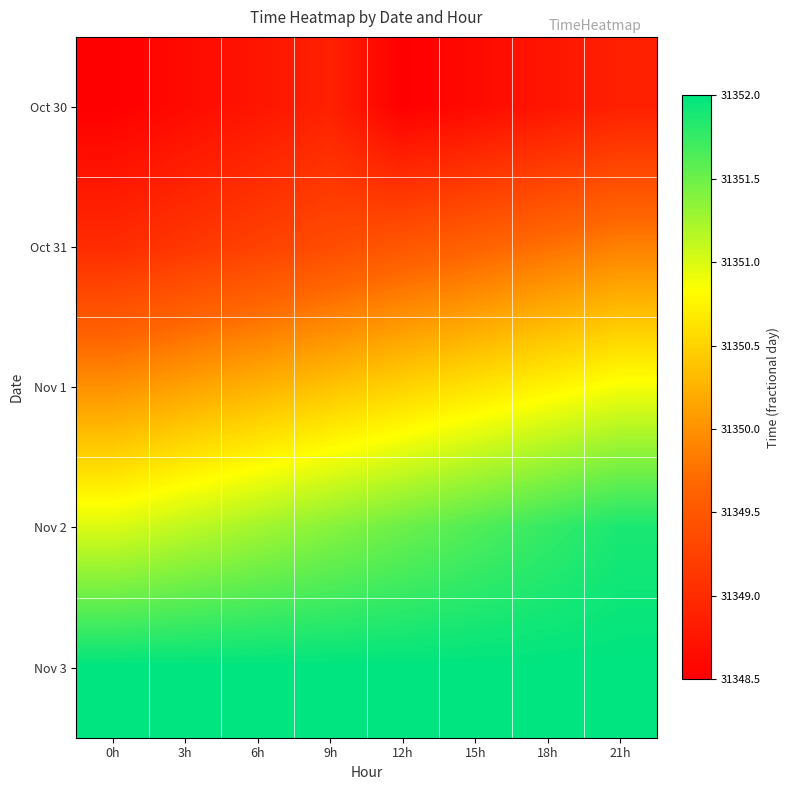

Reading right to left, what are all the values shown in this chart?

Oct 30: 21h=31348.9	18h=31348.8	15h=31348.6	12h=31348.5	9h=31348.9	6h=31348.8	3h=31348.6	0h=31348.5
Oct 31: 21h=31349.9	18h=31349.8	15h=31349.6	12h=31349.5	9h=31349.4	6h=31349.2	3h=31349.1	0h=31349.0
Nov 1: 21h=31350.9	18h=31350.8	15h=31350.6	12h=31350.5	9h=31350.4	6h=31350.2	3h=31350.1	0h=31350.0
Nov 2: 21h=31351.9	18h=31351.8	15h=31351.6	12h=31351.5	9h=31351.4	6h=31351.2	3h=31351.1	0h=31351.0
Nov 3: 21h=31352.0	18h=31352.0	15h=31352.0	12h=31352.0	9h=31352.0	6h=31352.0	3h=31352.0	0h=31352.0